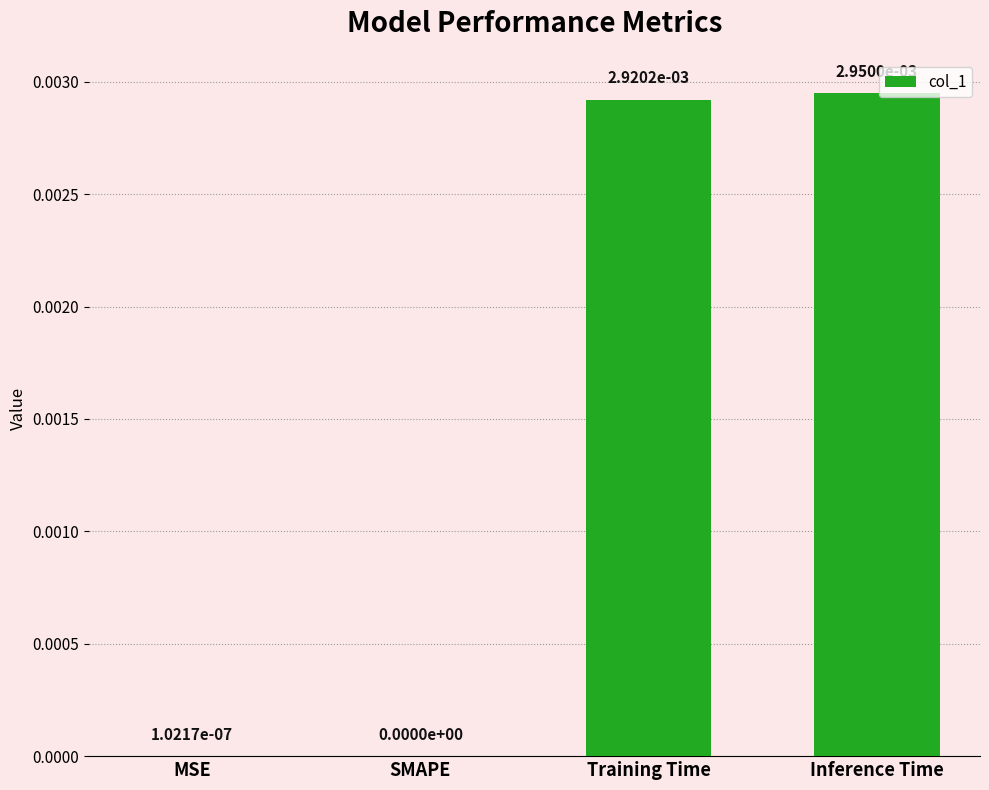

How many positive values are there?

3